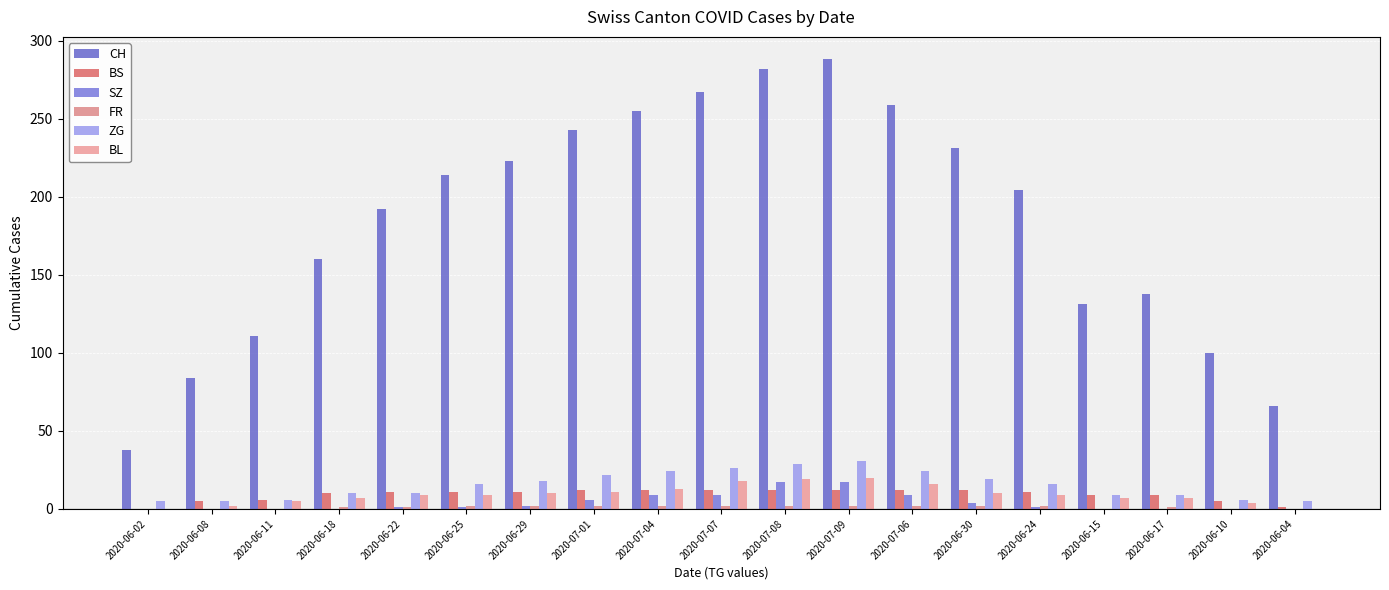

Count the number of data series in this chart.

6